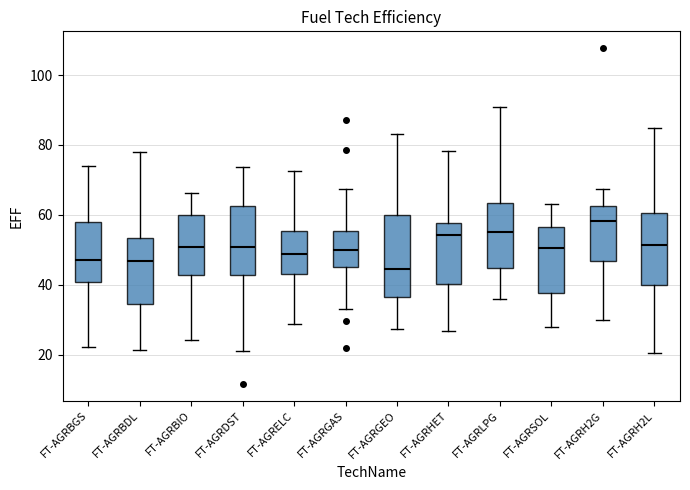

Reading left to right, transcribe this box plot: for each box, give where its median line is, the range the box spans, and where its two whiskers end, as read against the y-axis. The values are not printed on the chart, so give them approximately, as read against the axis.

FT-AGRBGS: median 48, box 40 to 58, whiskers 22 to 74
FT-AGRBDL: median 46, box 34 to 54, whiskers 22 to 78
FT-AGRBIO: median 50, box 42 to 60, whiskers 24 to 66
FT-AGRDST: median 50, box 42 to 62, whiskers 20 to 74
FT-AGRELC: median 48, box 42 to 56, whiskers 28 to 72
FT-AGRGAS: median 50, box 46 to 56, whiskers 34 to 68
FT-AGRGEO: median 44, box 36 to 60, whiskers 28 to 84
FT-AGRHET: median 54, box 40 to 58, whiskers 26 to 78
FT-AGRLPG: median 56, box 44 to 64, whiskers 36 to 90
FT-AGRSOL: median 50, box 38 to 56, whiskers 28 to 64
FT-AGRH2G: median 58, box 46 to 62, whiskers 30 to 68
FT-AGRH2L: median 52, box 40 to 60, whiskers 20 to 84